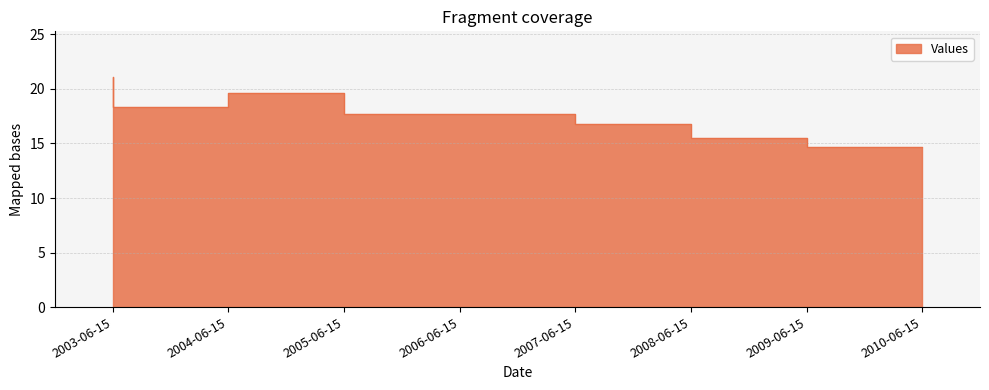

What is the ratio of the value at 2004-06-15 to the value at 2005-06-15?

0.9